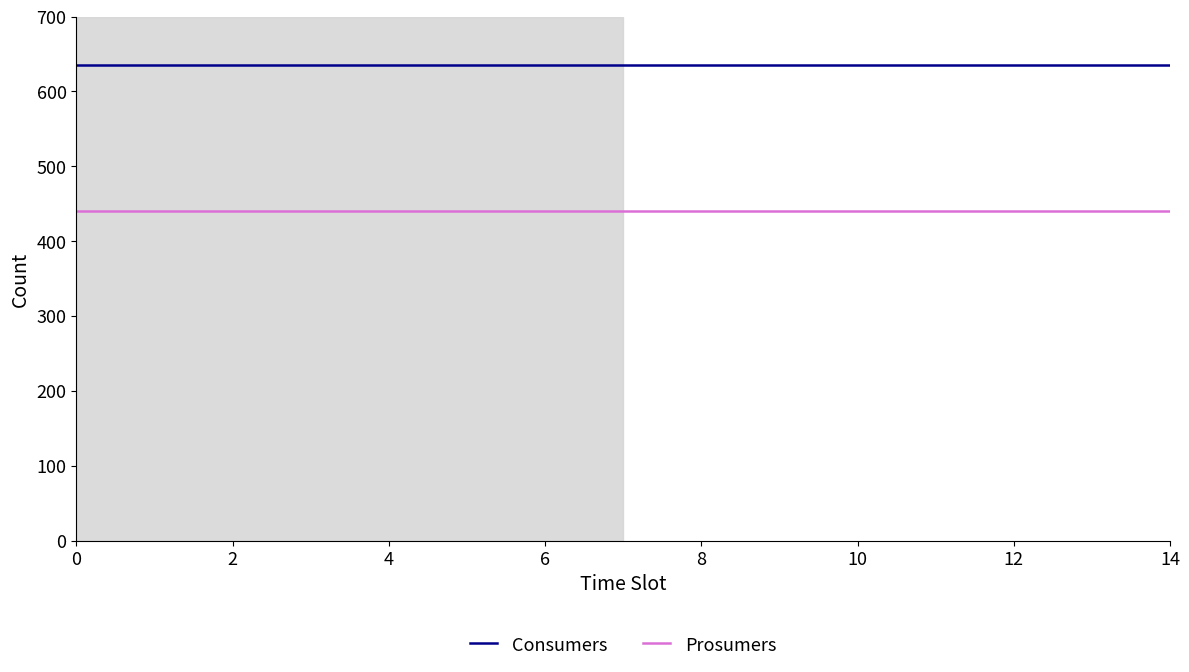

True or false: Prosumers and Consumers cross at least once.

False